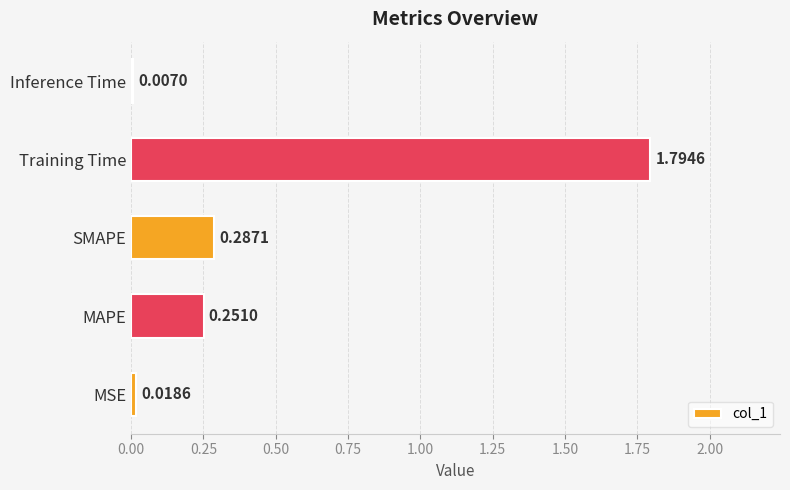

Which category has the highest value across all series?

Training Time